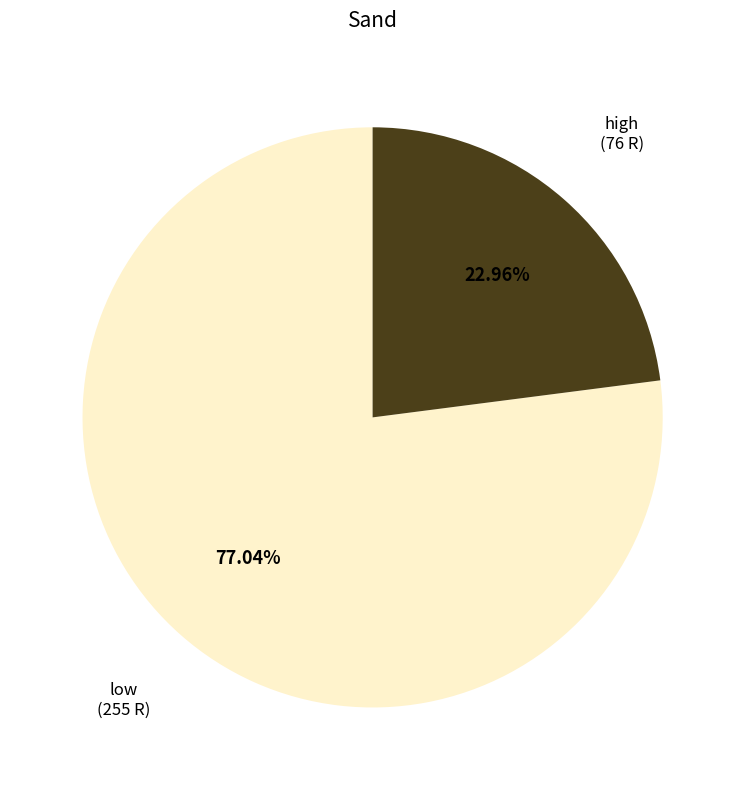

How many segments does this pie chart have?

2